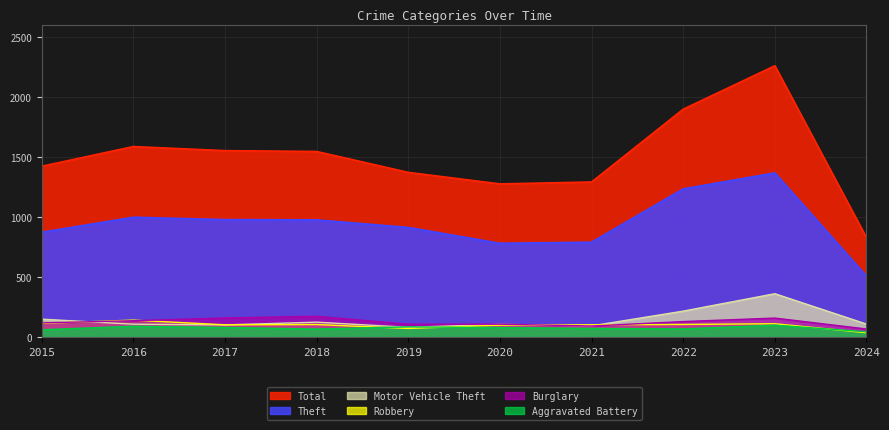

True or false: Theft and Motor Vehicle Theft intersect in this chart.

False